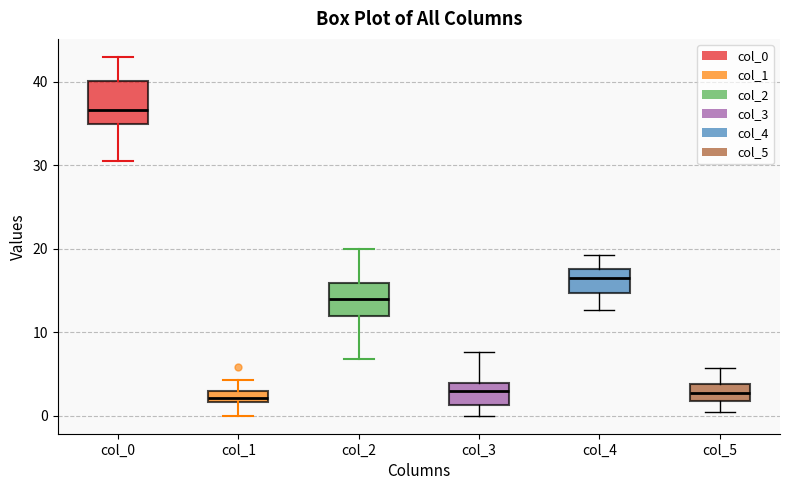

Where does the lower whisker of the box for col_5 end on the y-axis? The values are not printed on the chart, so give them approximately, as read against the axis.

0